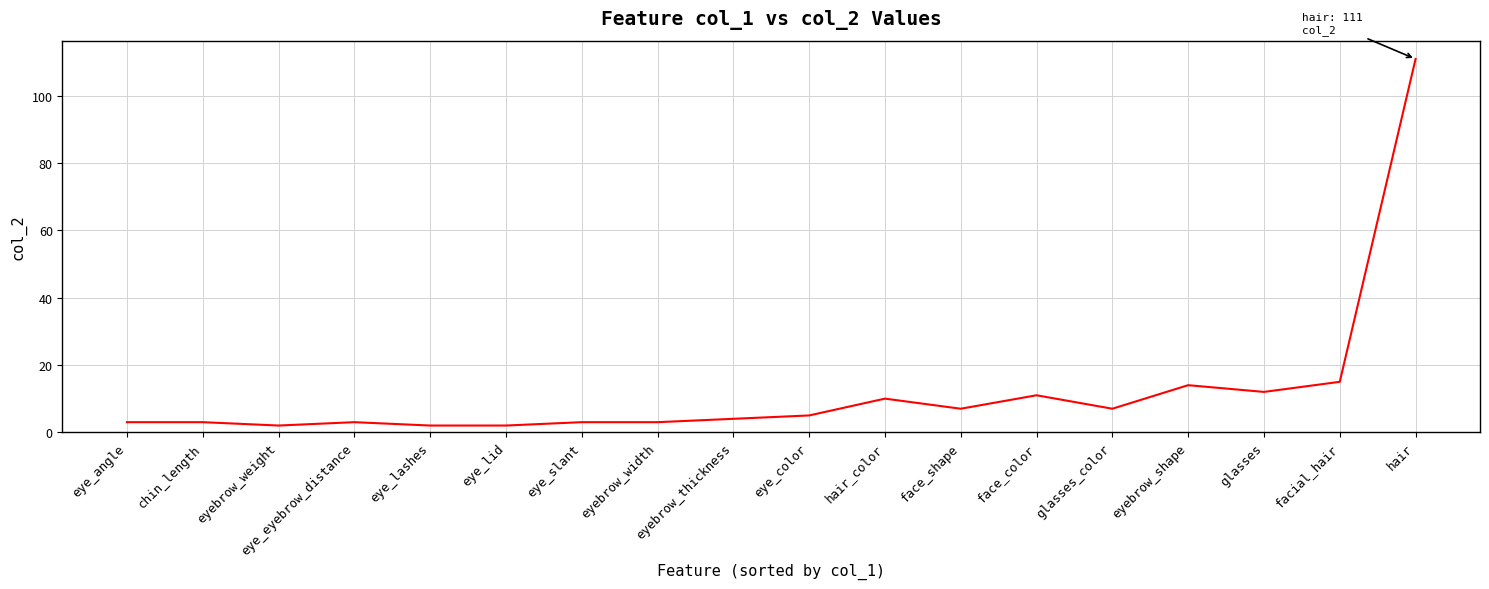

The value at eyebrow_shape is 14. True or false?

True